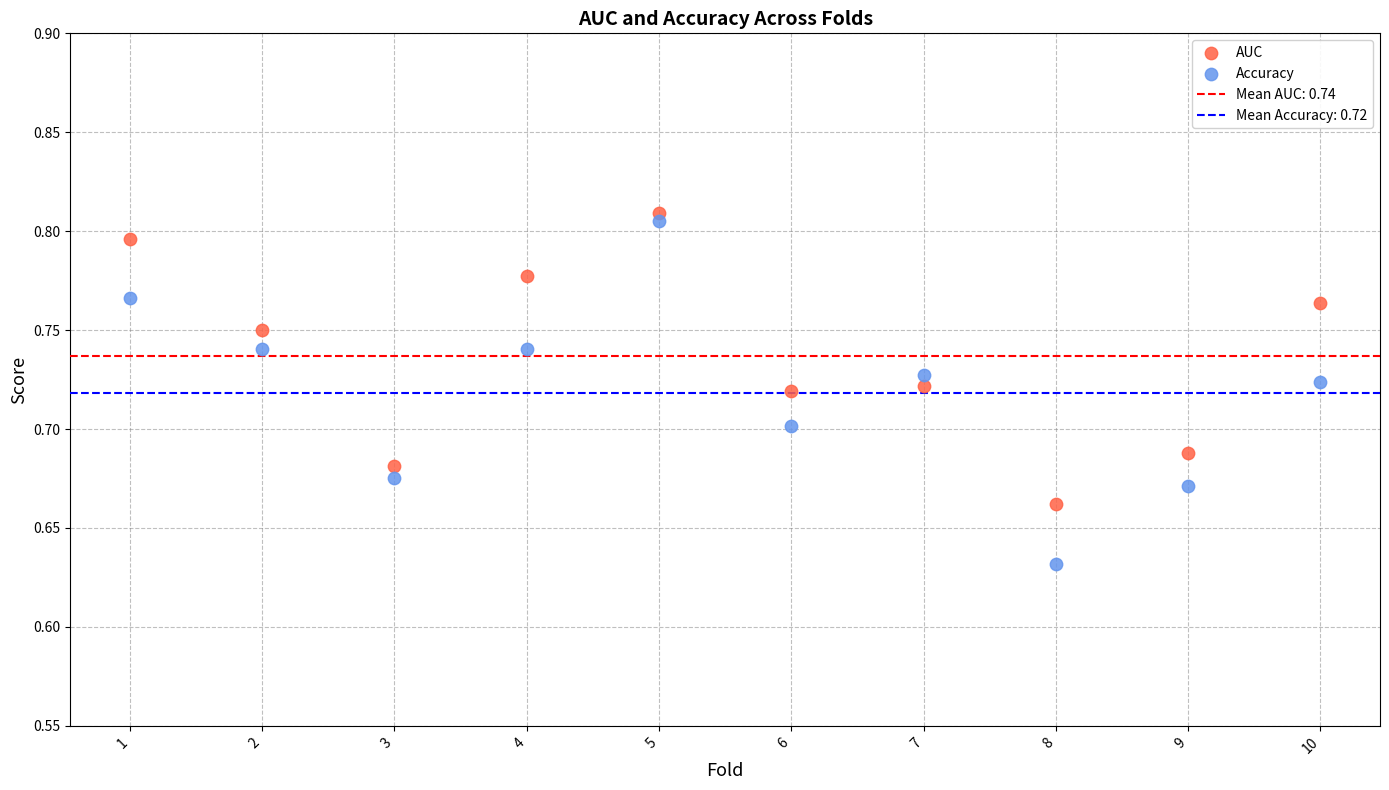

Across all data points, what is the range of X values (max minus min)?

9.0